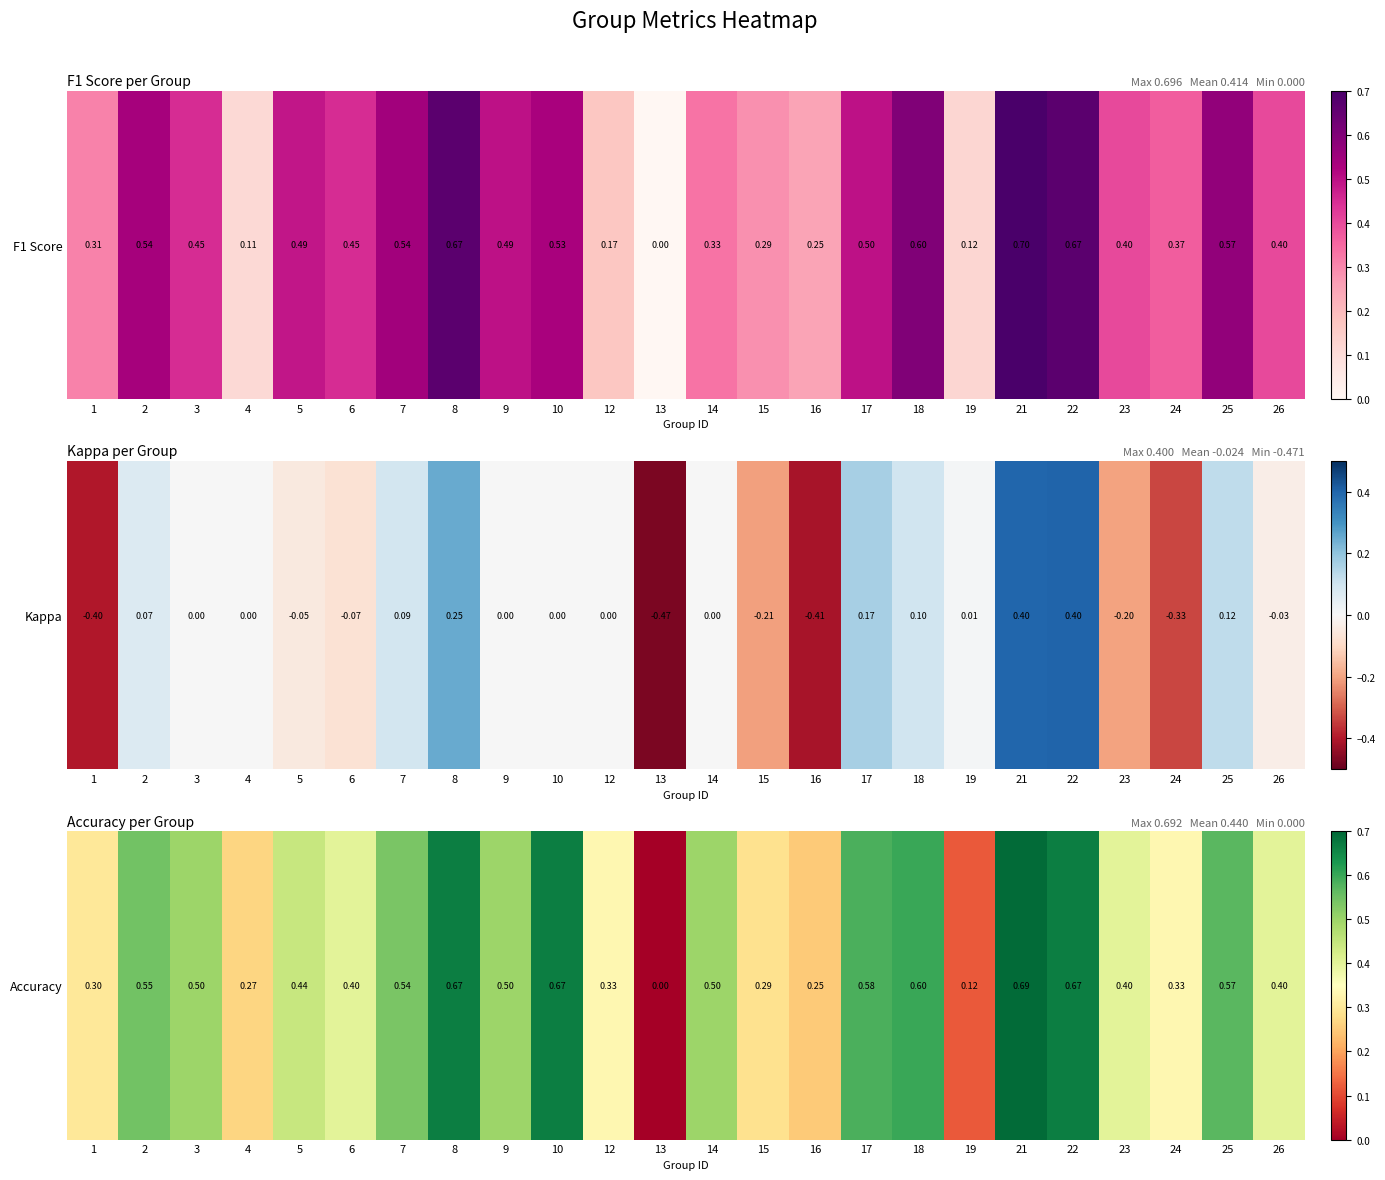

Reading left to right, transcribe all the data shown in this chart.

1=0.3	2=0.5	3=0.5	4=0.3	5=0.4	6=0.4	7=0.5	8=0.7	9=0.5	10=0.7	12=0.3	13=0.0	14=0.5	15=0.3	16=0.2	17=0.6	18=0.6	19=0.1	21=0.7	22=0.7	23=0.4	24=0.3	25=0.6	26=0.4